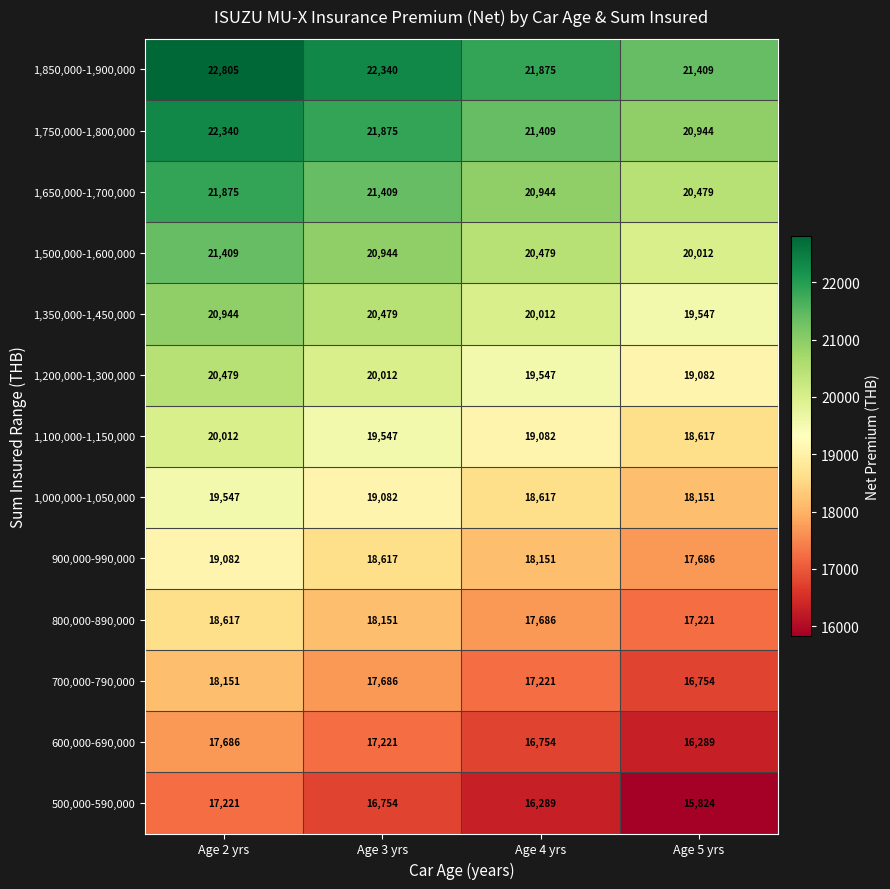

What is the sum of all 1,500,000-1,600,000 values?

82844